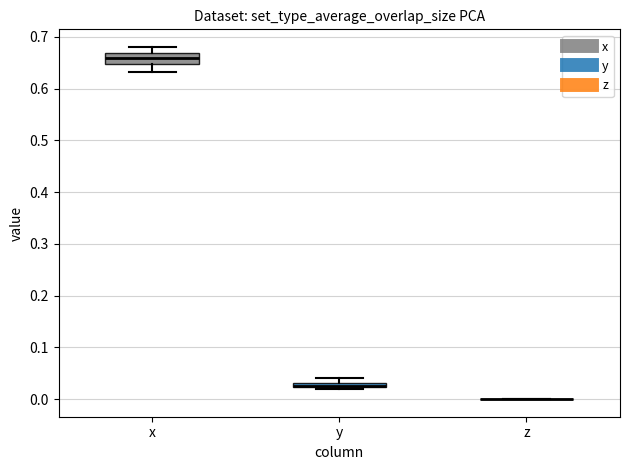

Comparing the boxes themselves (not the whiskers), which one is the tallest?

x